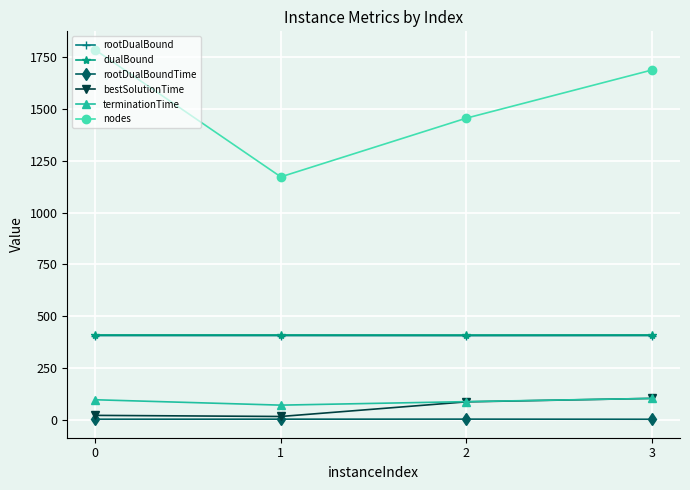

Between 1 and 3, which series saw the biggest shift?

nodes